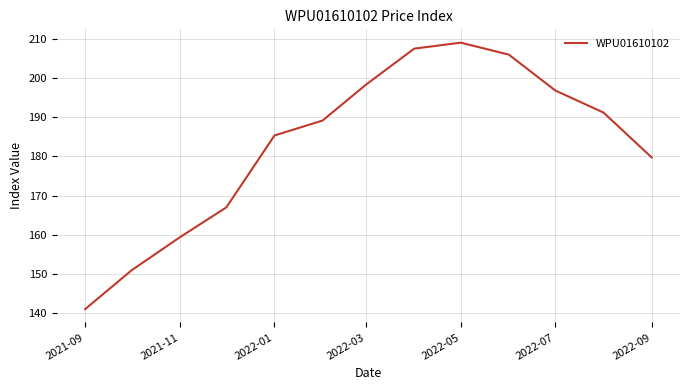

What is the greatest value displayed?

209.1